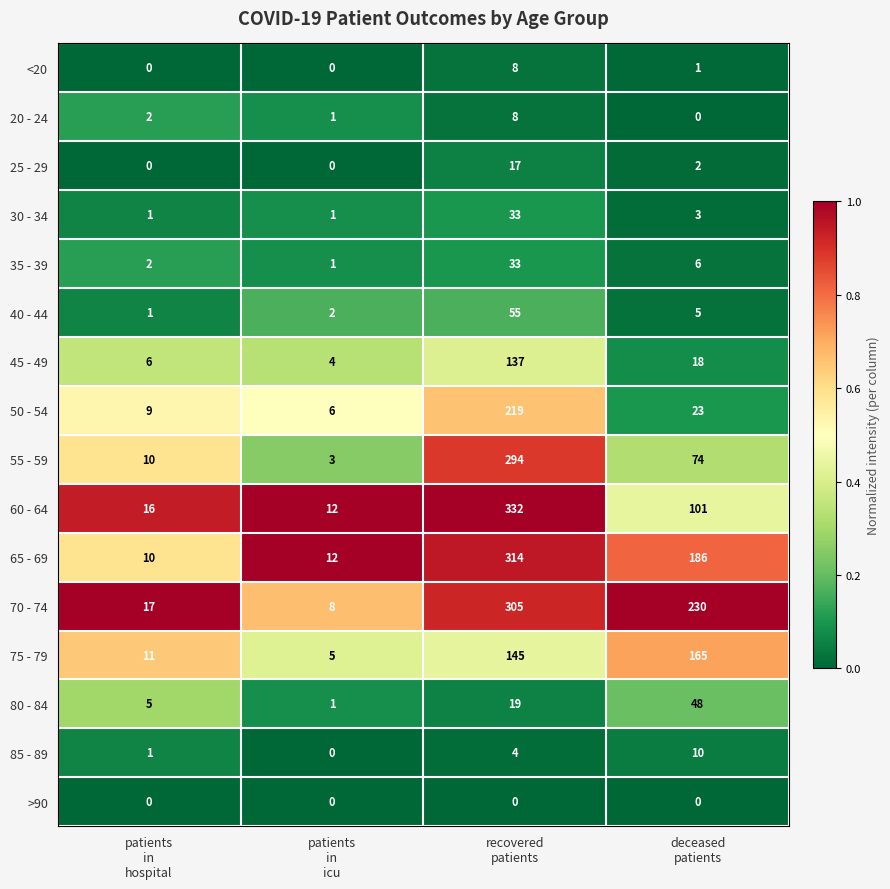

What is the greatest value displayed?

332